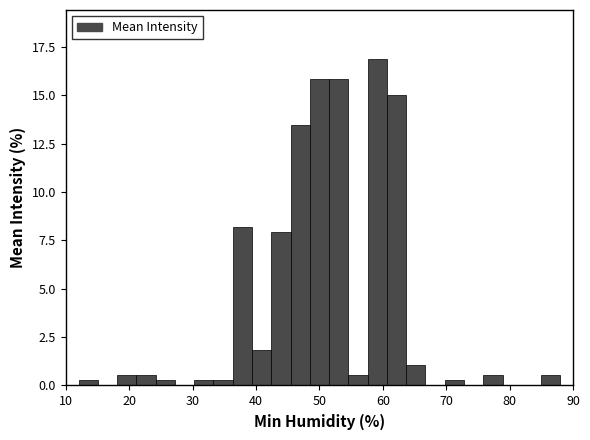

Read against the x-axis, roughly where is the centre of the tallest bar?

59